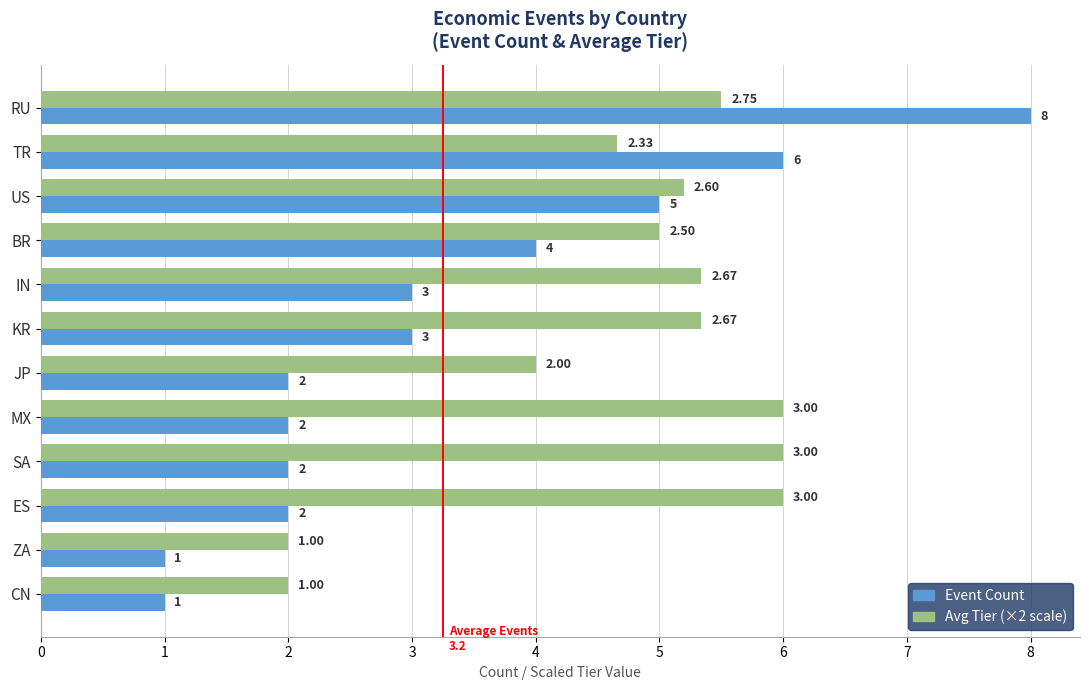

At which category does the chart reach its peak across all series?

RU